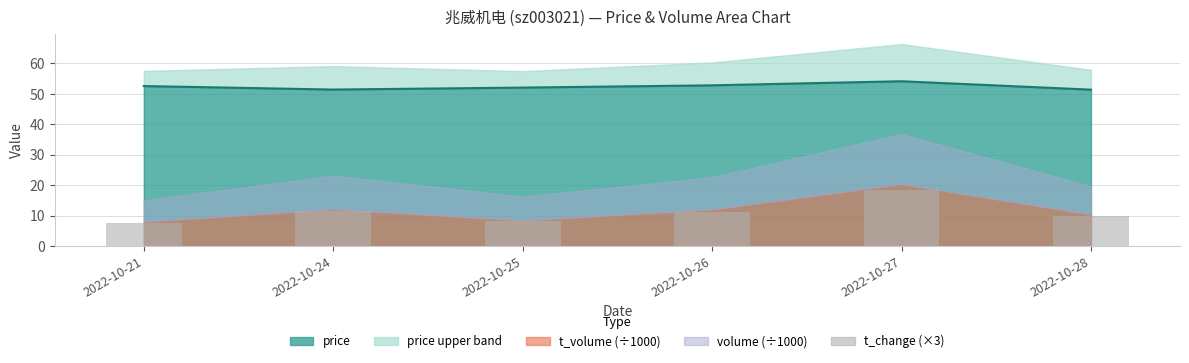

What is the minimum value shown in the chart?

7.5